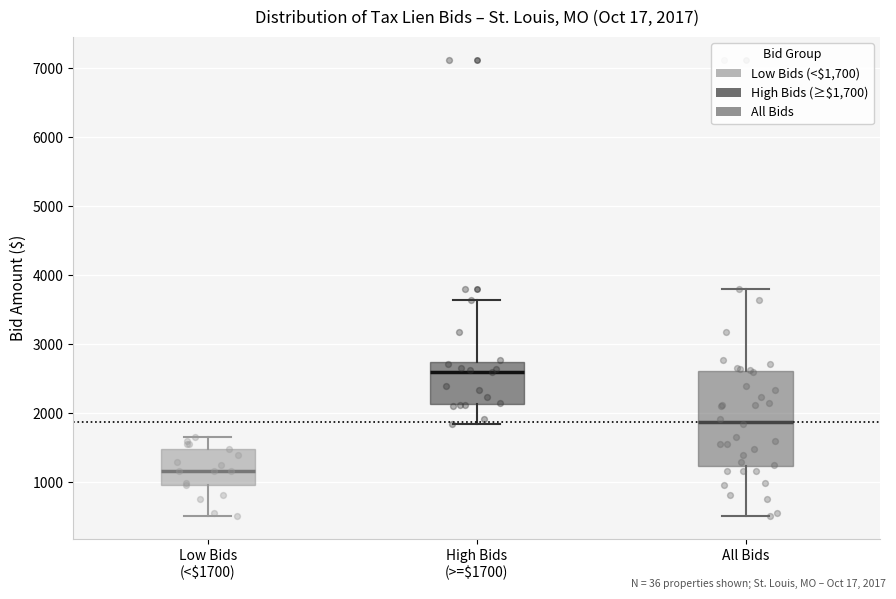

Which box is the tallest, from its lower edge to its upper edge?

All Bids